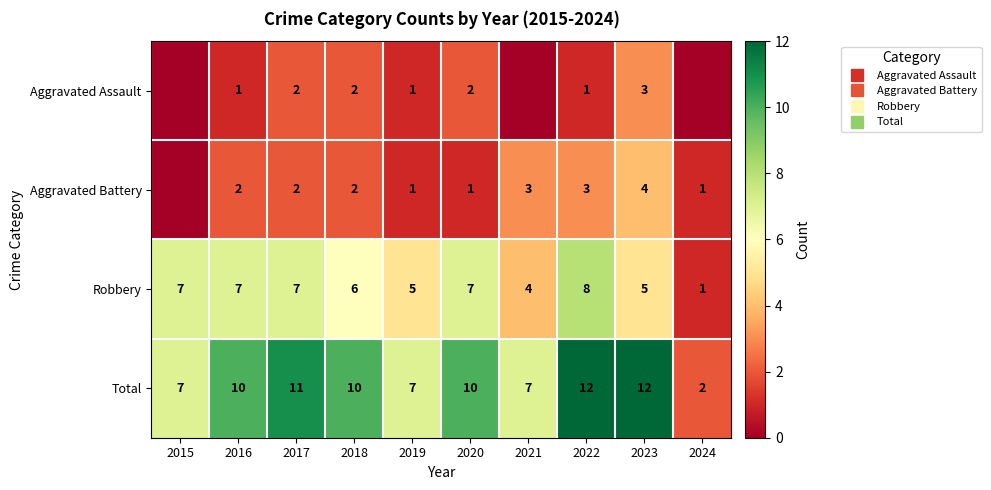

The value of Total at 2020 is 10. True or false?

True